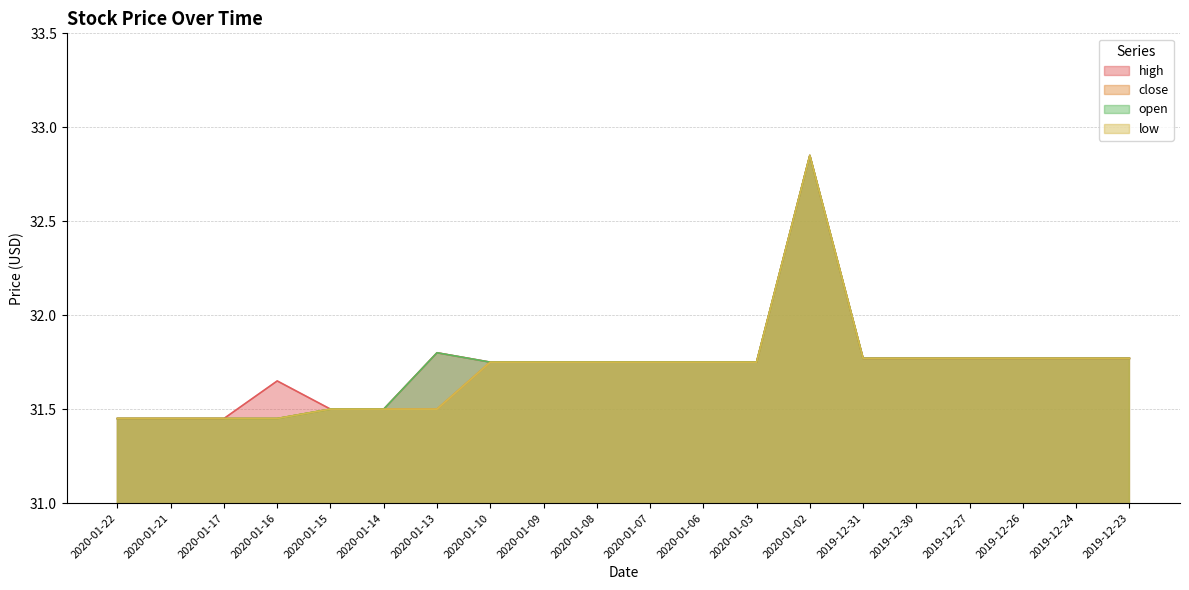

At which category is the sum across all series the highest?

2020-01-02